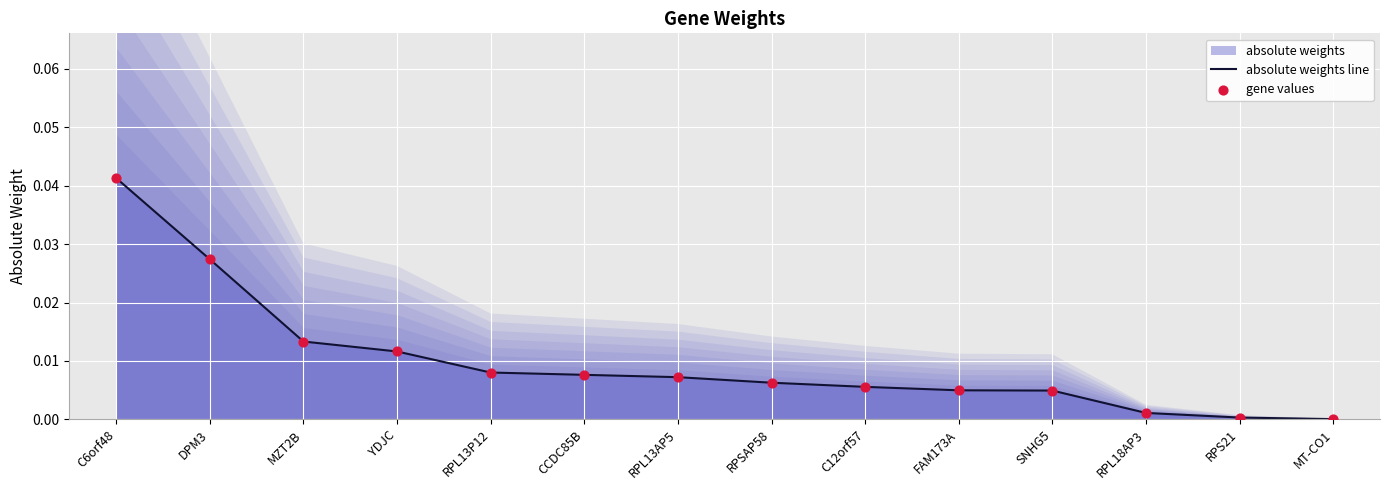

Which series reaches the maximum Y coordinate?

absolute weights line